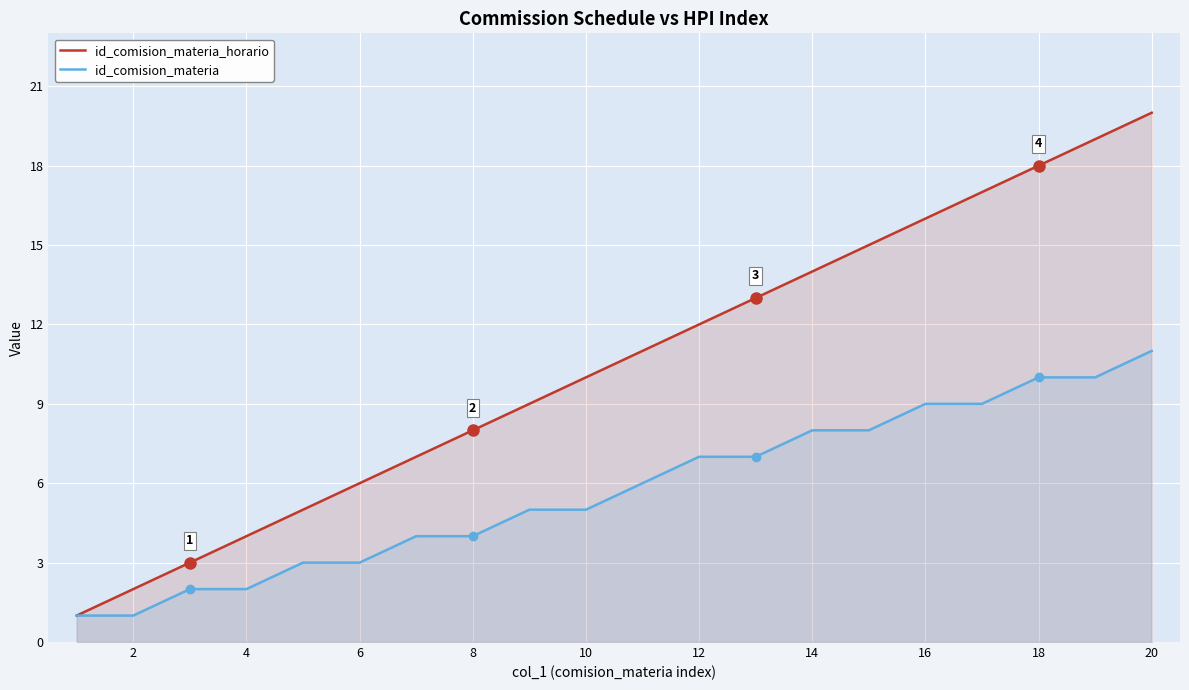

True or false: id_comision_materia and id_comision_materia_horario intersect in this chart.

False